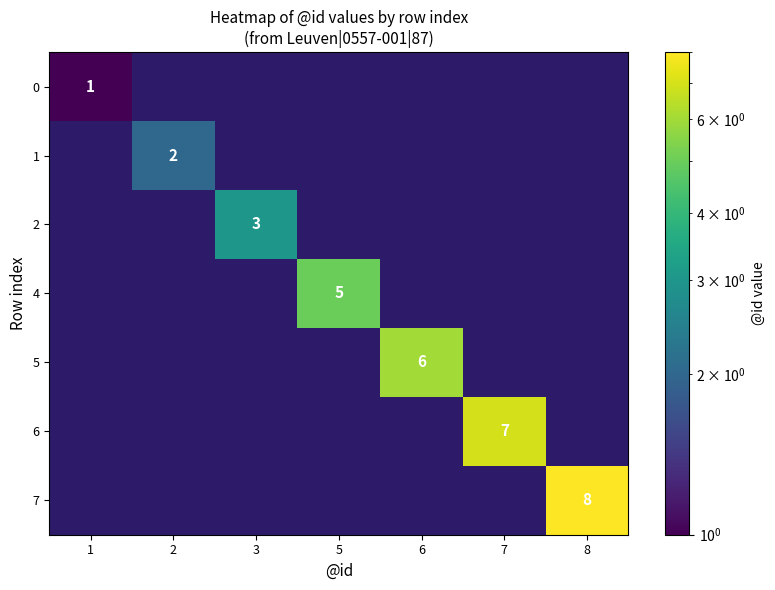

Rank the series by their maximum value, from highest to lowest.

7, 6, 5, 4, 2, 1, 0